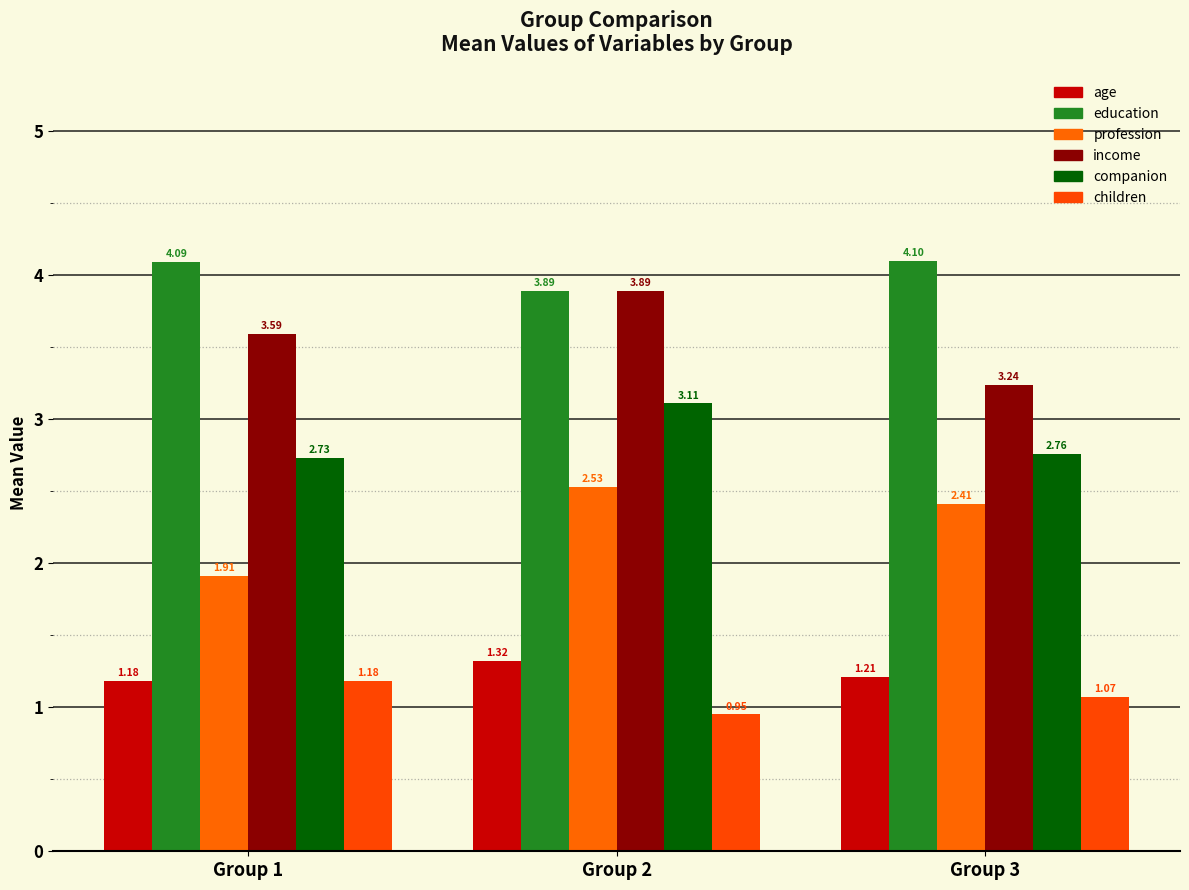

Which category has the lowest value across all series?

Group 2